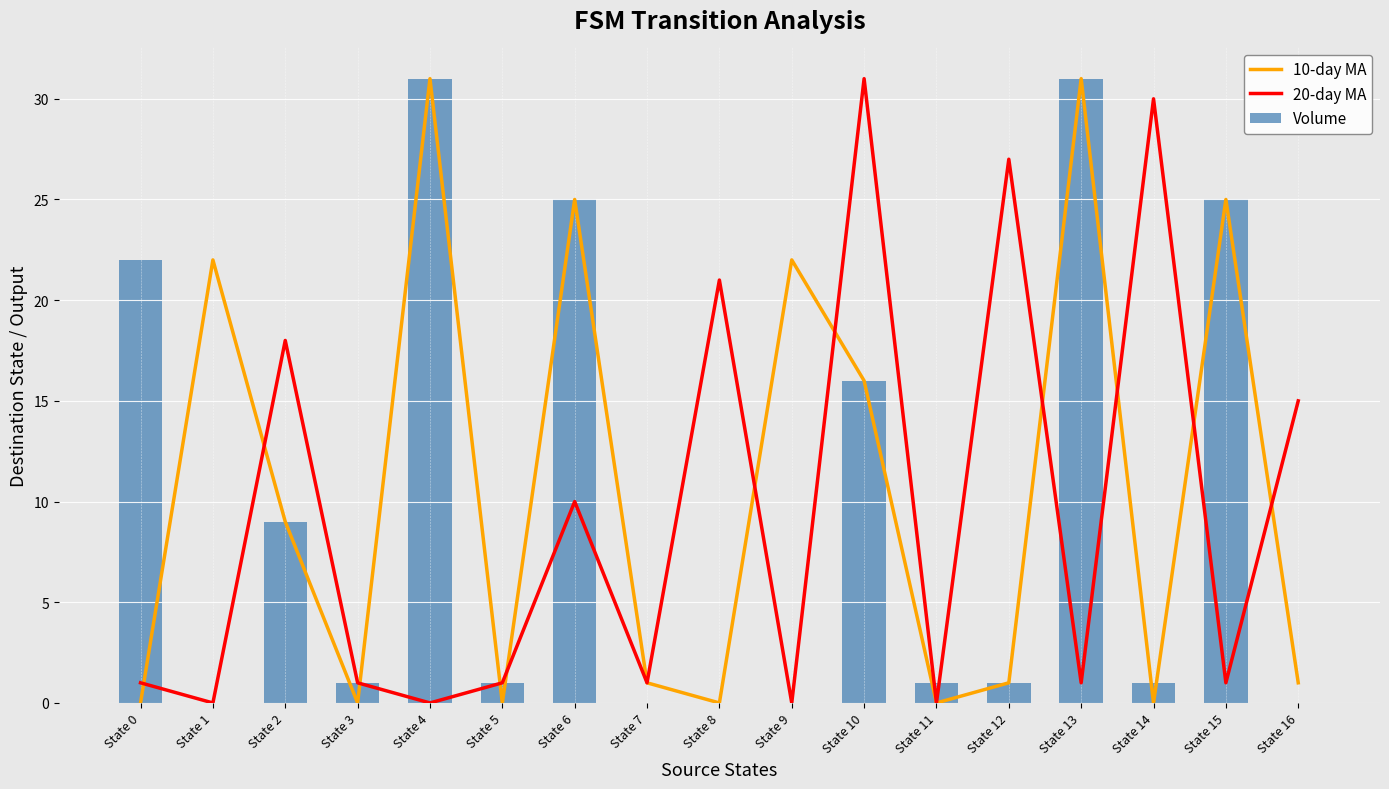

At which label does Volume first exceed 1?

State 0